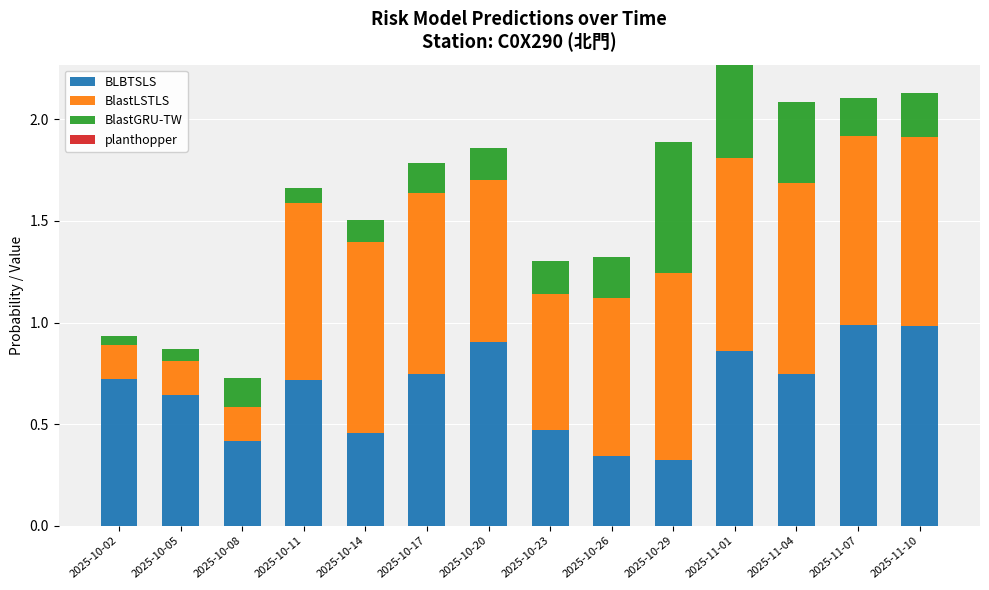

At which category is the sum across all series the highest?

2025-11-01